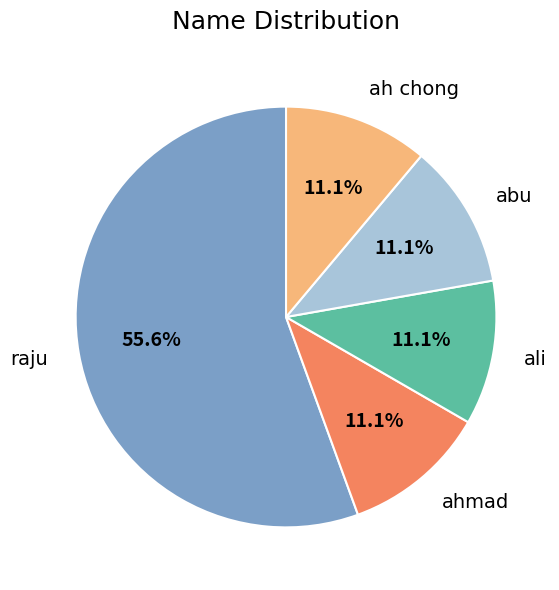

Which slice is the largest?

raju